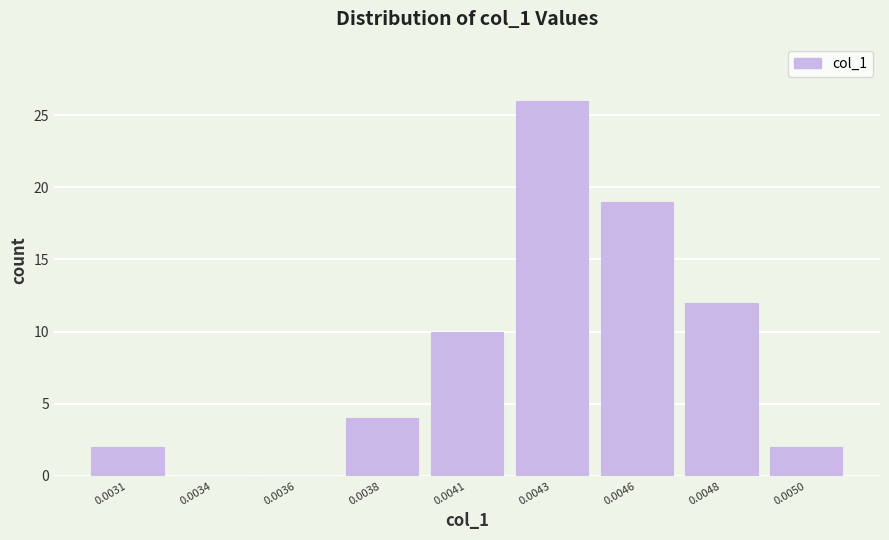

Reading left to right, transcribe all the data shown in this chart.

0.0031=2	0.0034=0	0.0036=0	0.0038=4	0.0041=10	0.0043=26	0.0046=19	0.0048=12	0.0050=2